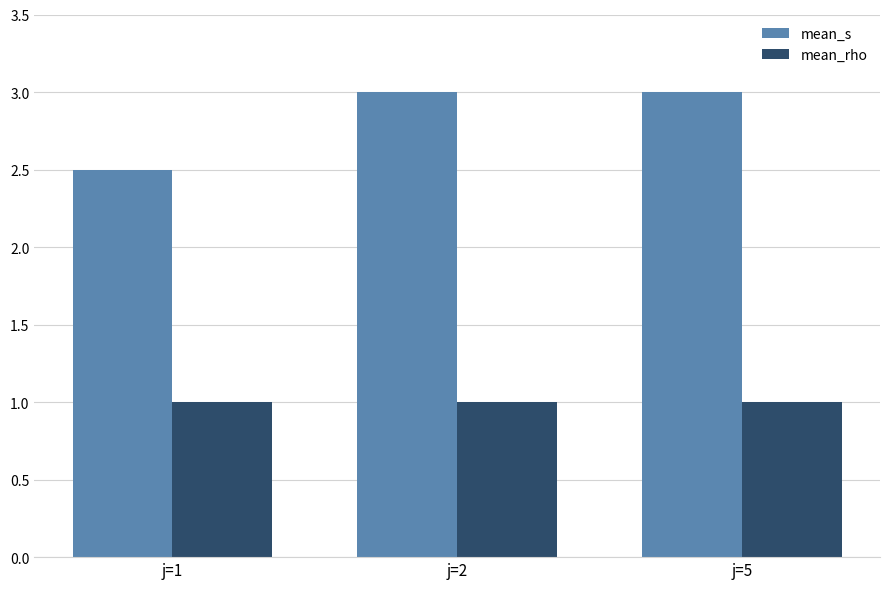

The value of mean_s at j=1 is 2.5. True or false?

True